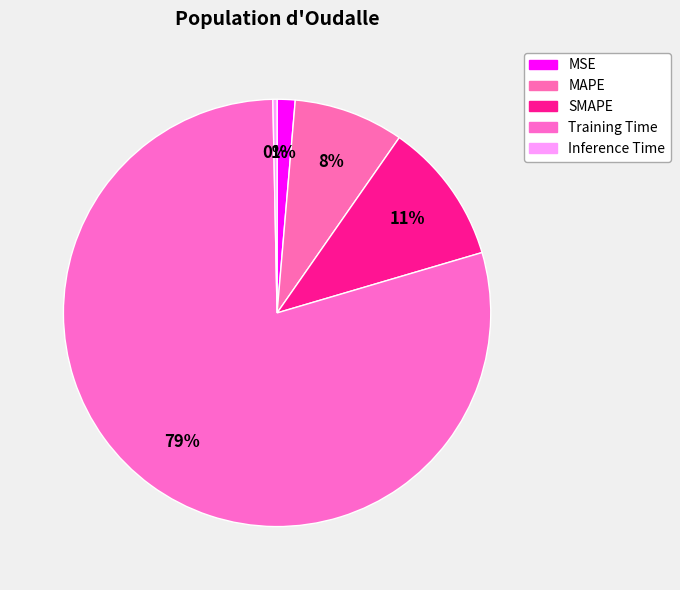

How many slices are in this pie chart?

5